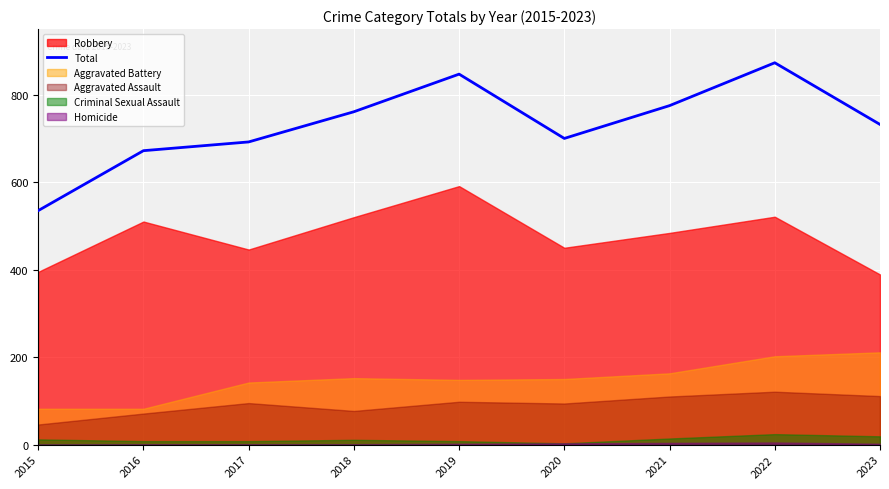

What is the maximum value shown in the chart?

873